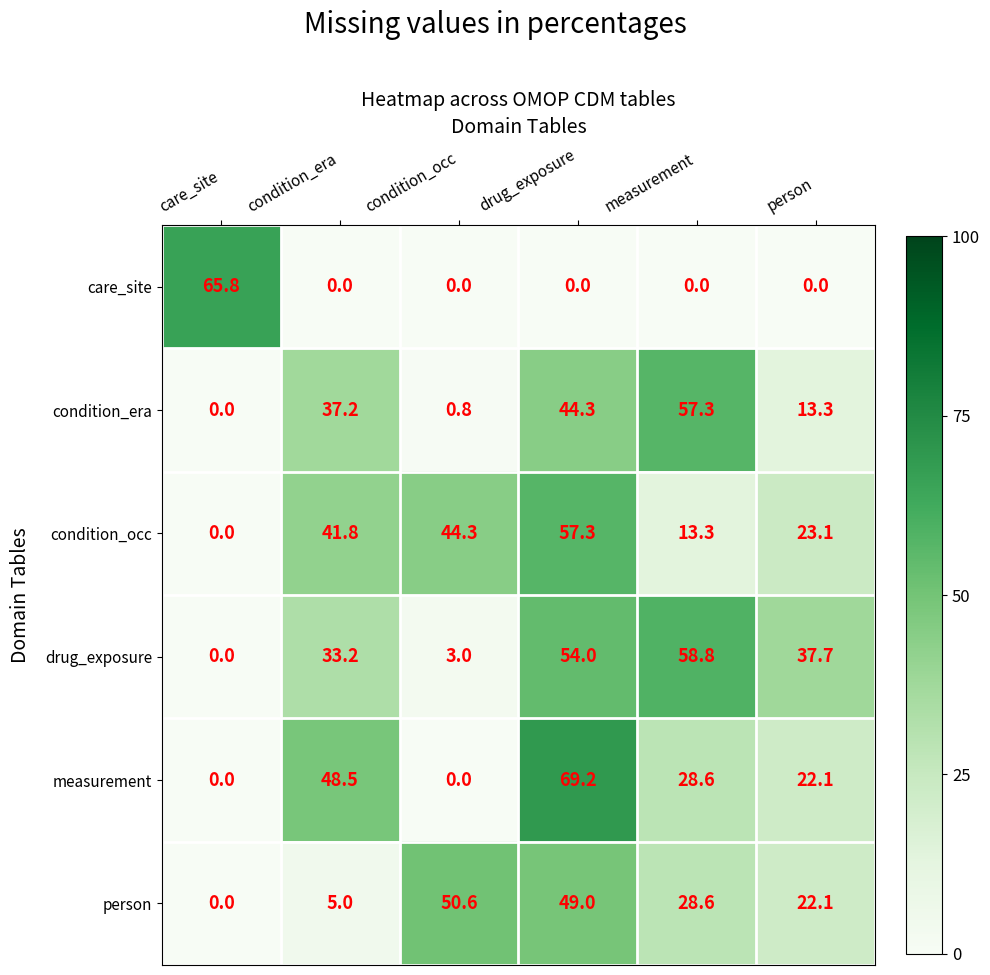

At how many categories does at least one series exceed 36?

6